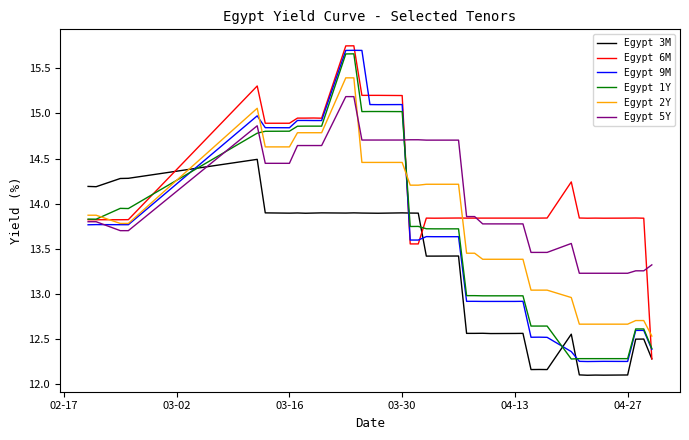

What is the highest value of the Egypt 5Y series?

15.2